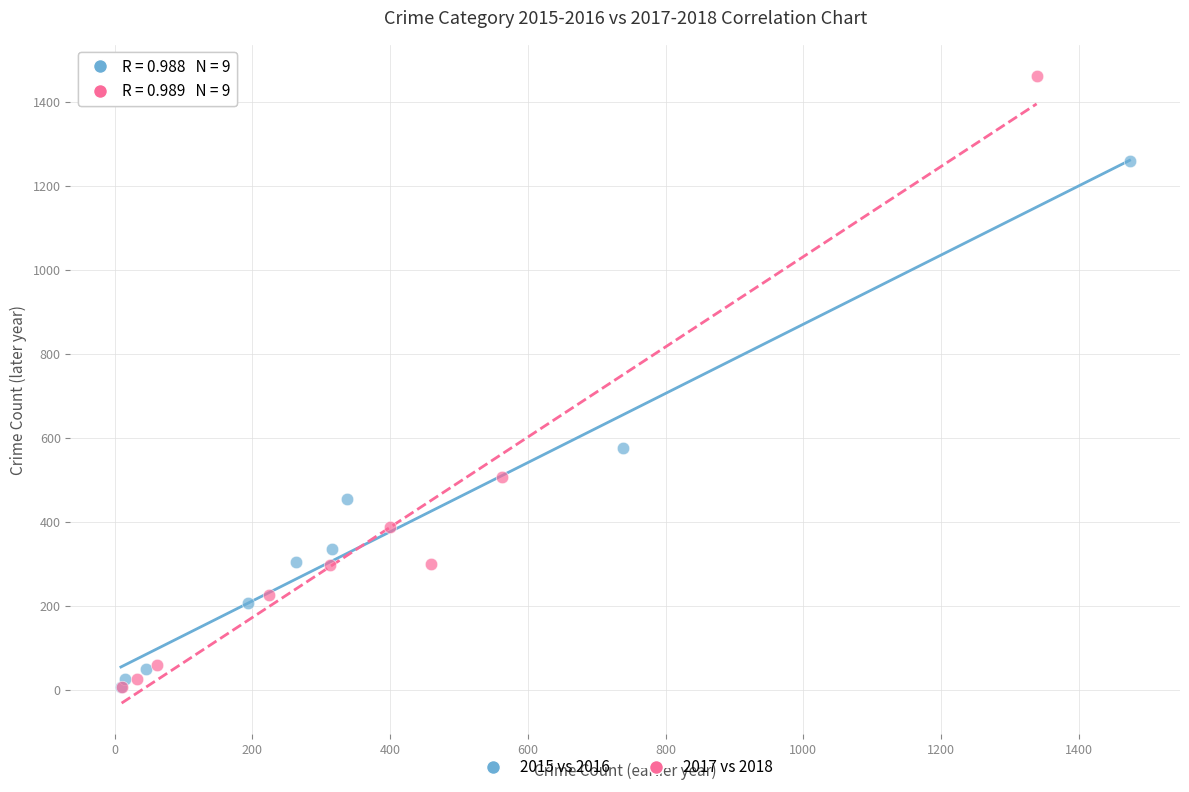

Which series contains the highest Y value?

2017 vs 2018